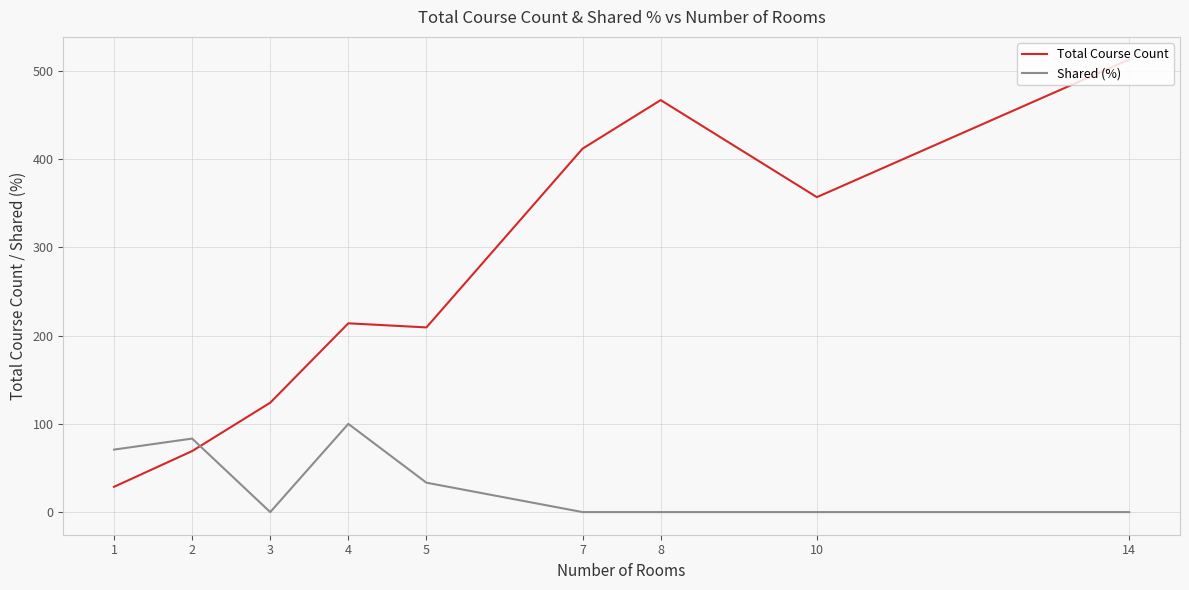

Is it true that Total Course Count equals 122.0 at 2?

False